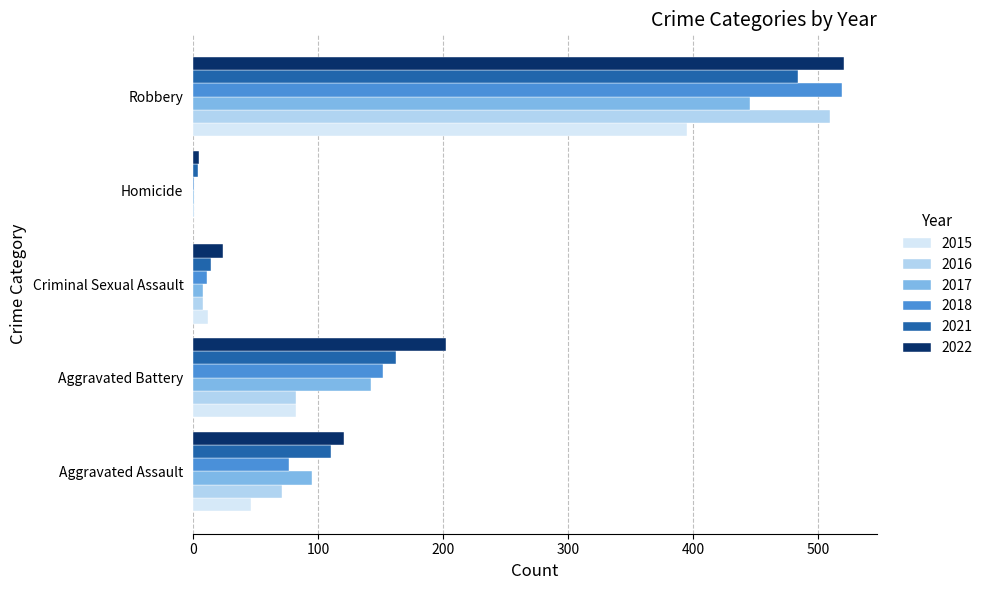

Which series has the widest spread of values?

2018